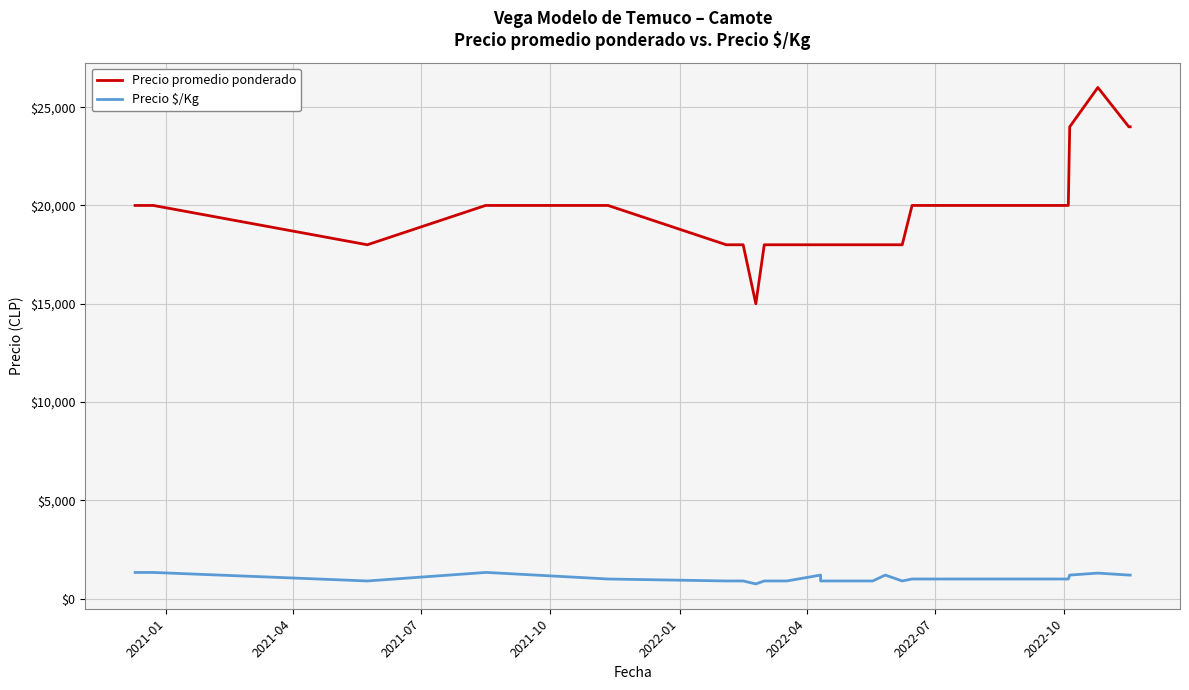

True or false: Precio promedio ponderado and Precio $/Kg intersect in this chart.

False